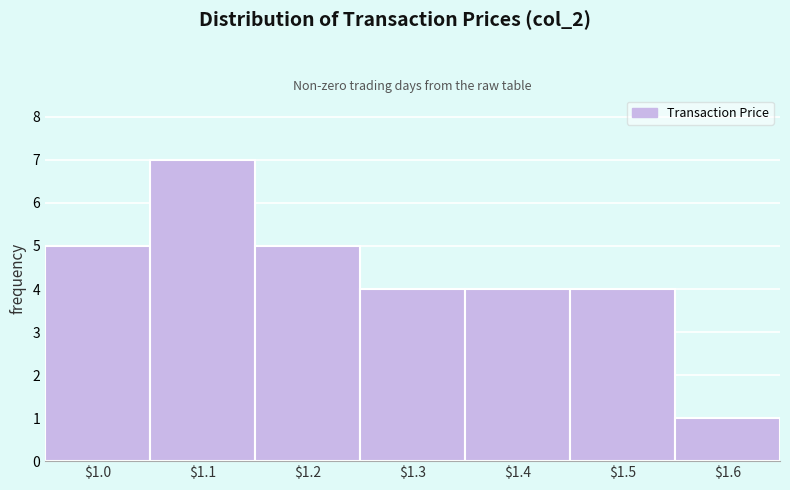

Reading right to left, transcribe all the data shown in this chart.

1	4	4	4	5	7	5